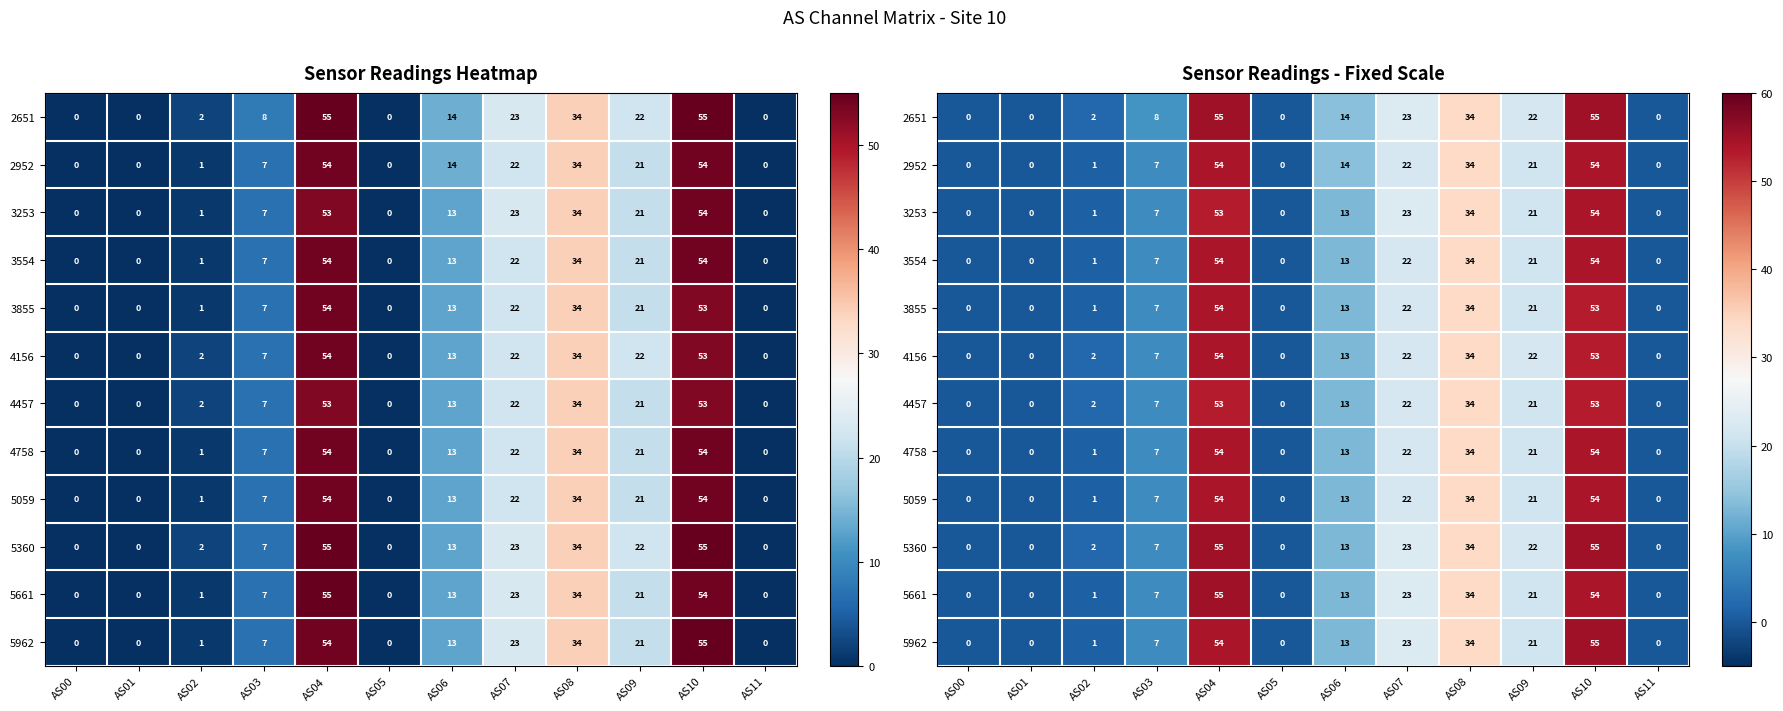

Which category has the lowest value across all series?

AS00